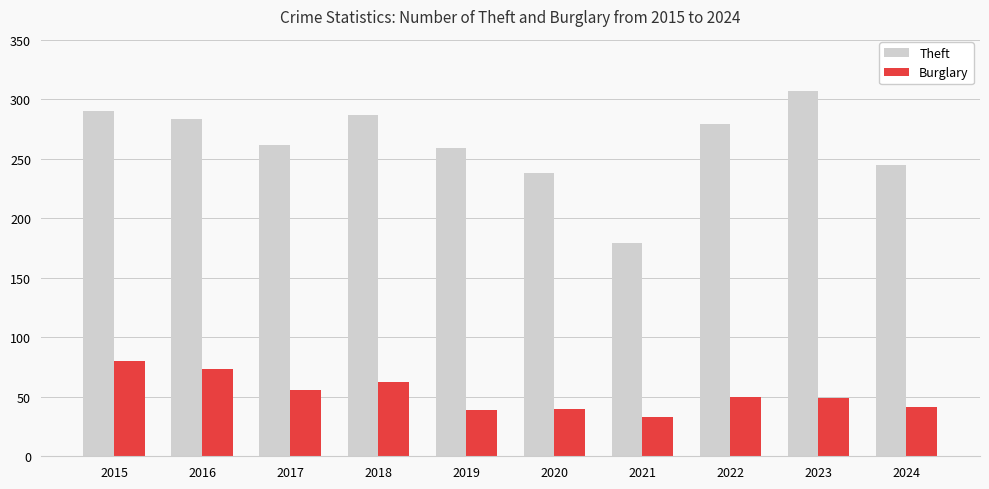

At which label does Burglary first exceed 50?

2015